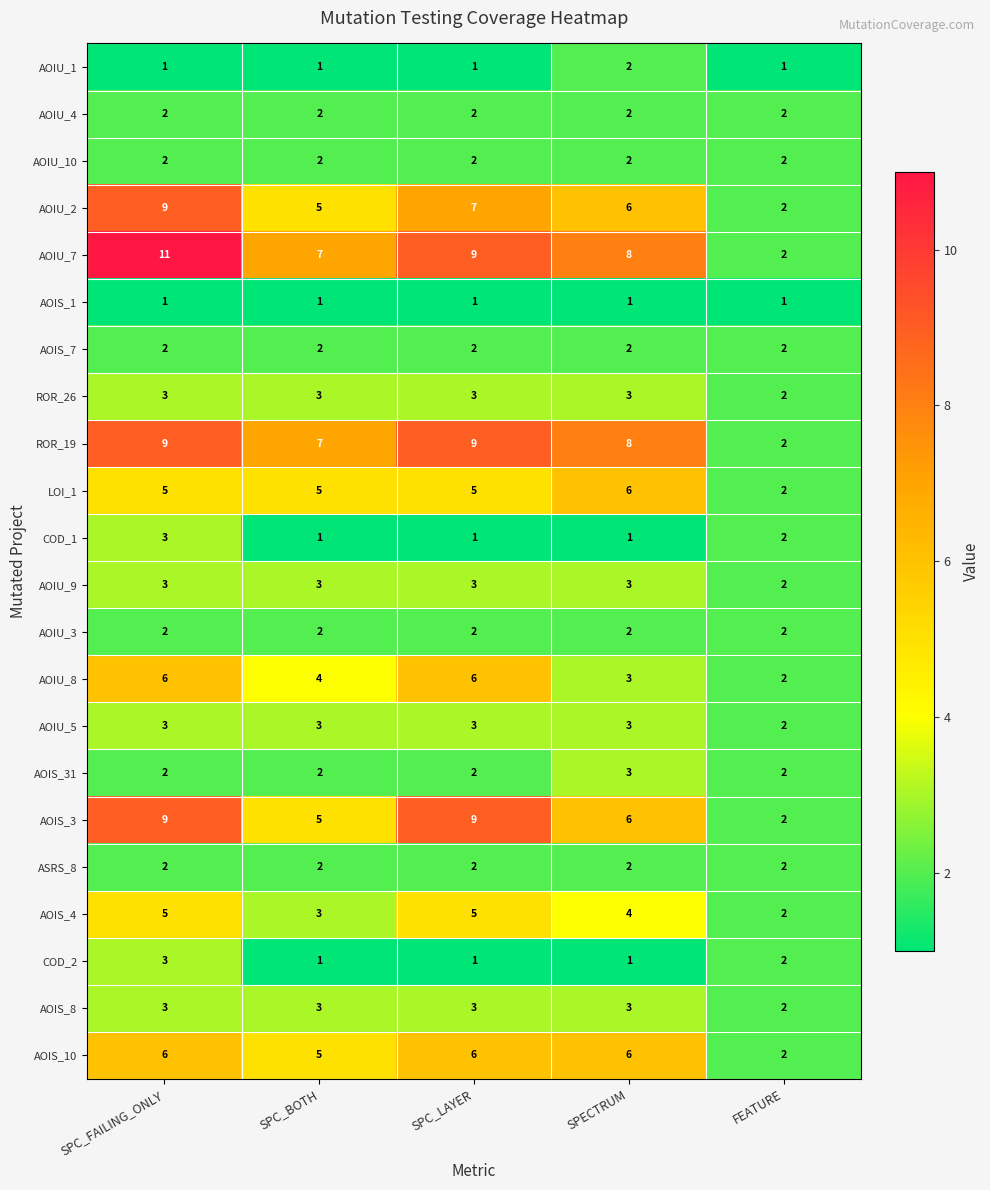

At which label does AOIU_1 reach its peak?

SPECTRUM